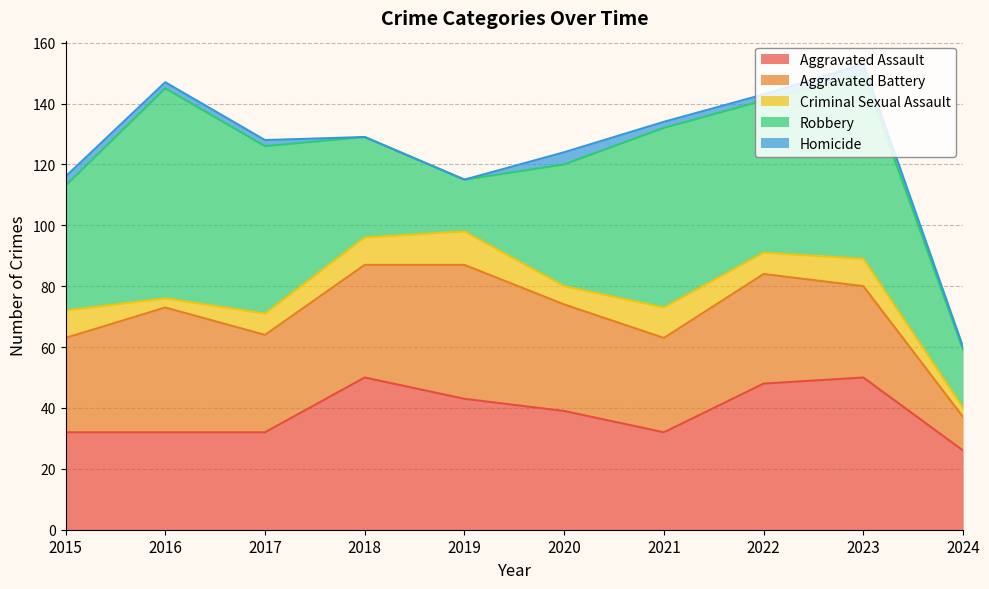

What are all the series names shown in the legend?

Aggravated Assault, Aggravated Battery, Criminal Sexual Assault, Robbery, Homicide